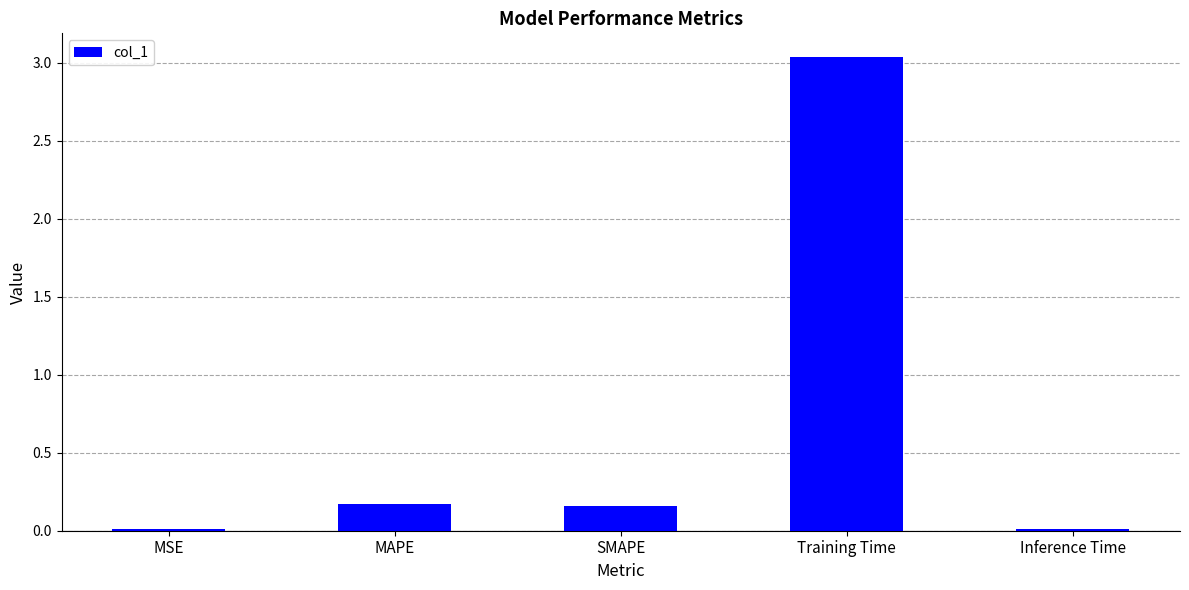

Which has a higher value, SMAPE or Inference Time?

SMAPE